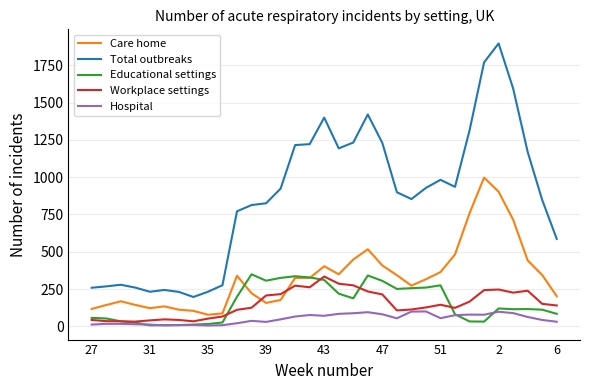

Which series has the largest total across all categories?

Total outbreaks